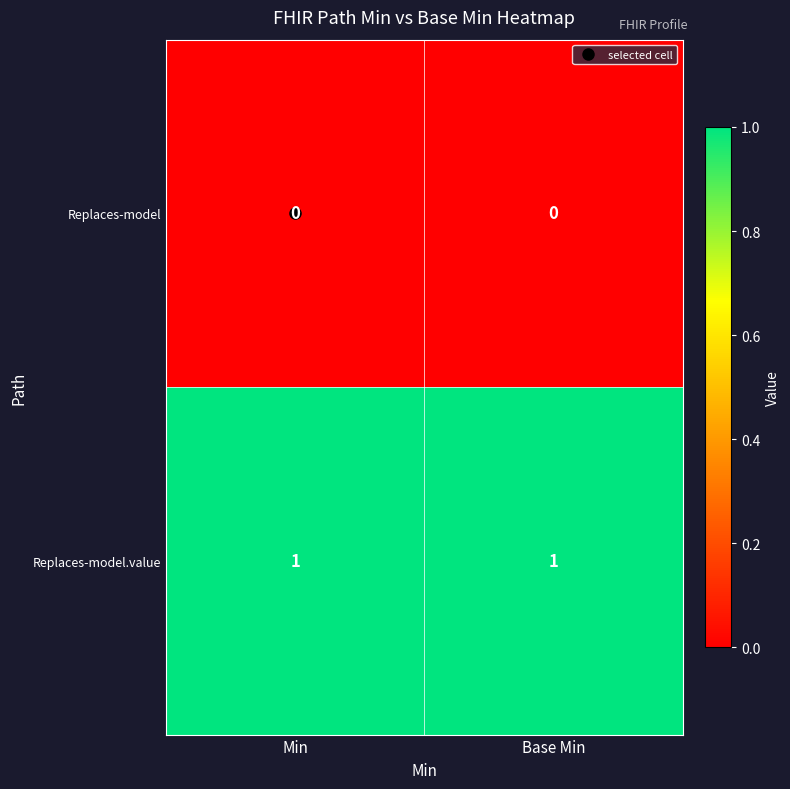

The value of Replaces-model at Min is 0. True or false?

True